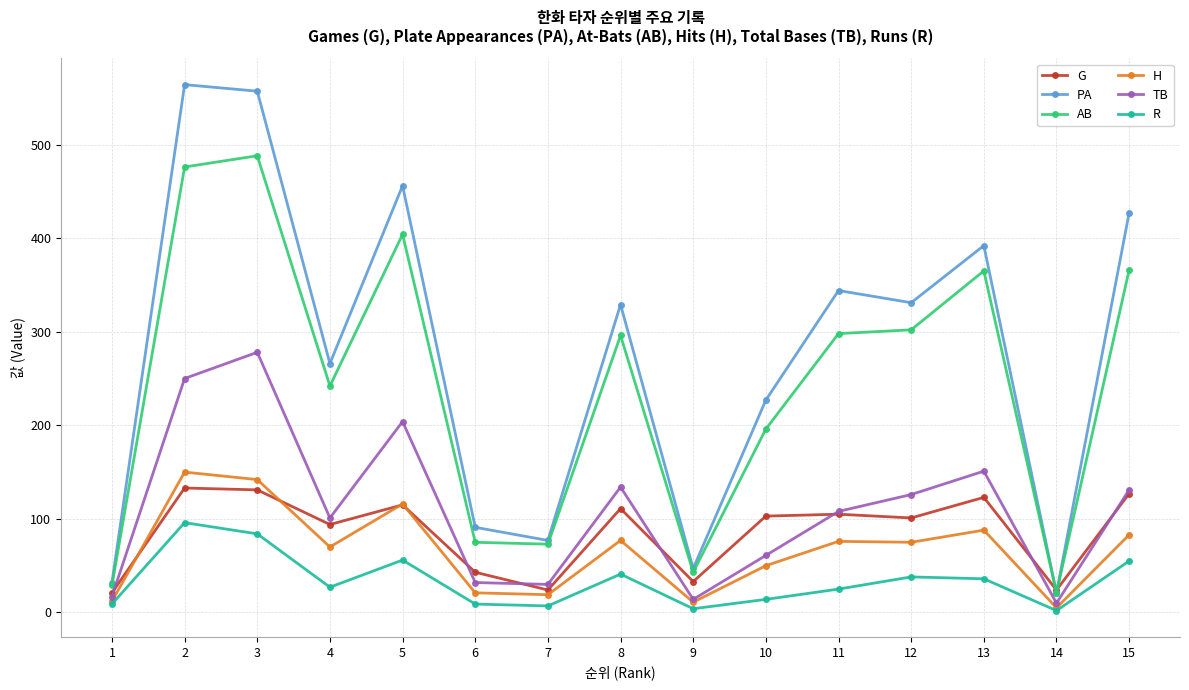

After their last crossing, which series has the higher values: AB or G?

AB